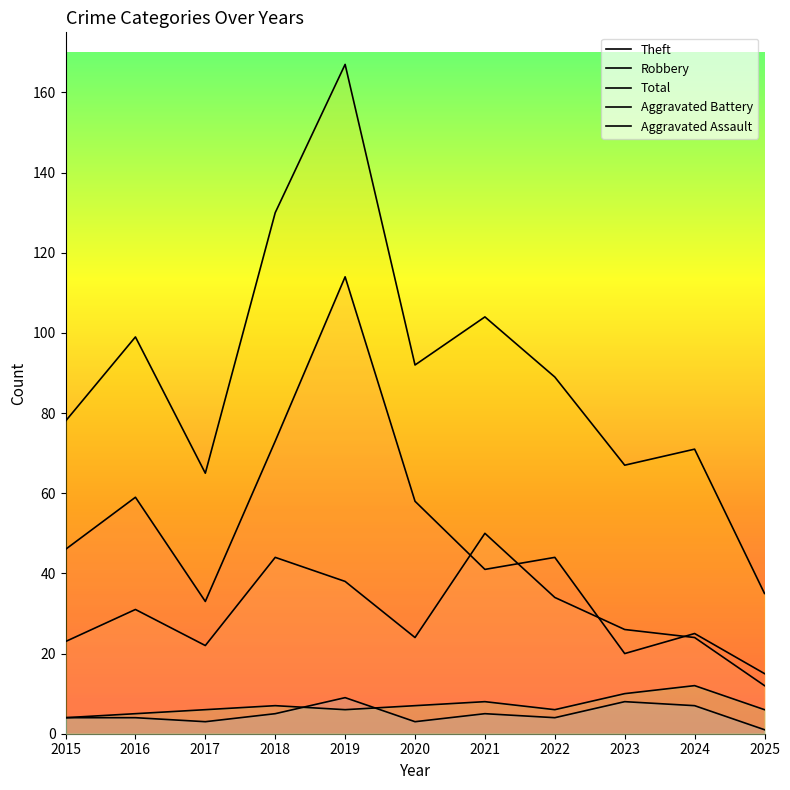

Read the Theft value at 2025, to the nearest 10.

20